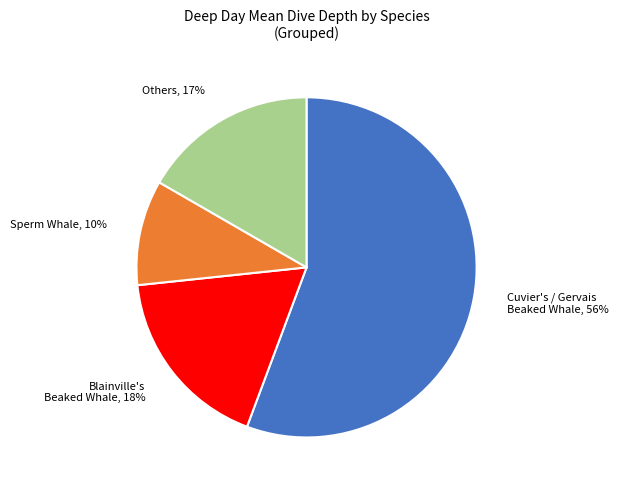

To the nearest percent, what is the difference between the largest and smallest slice percentages?

46%